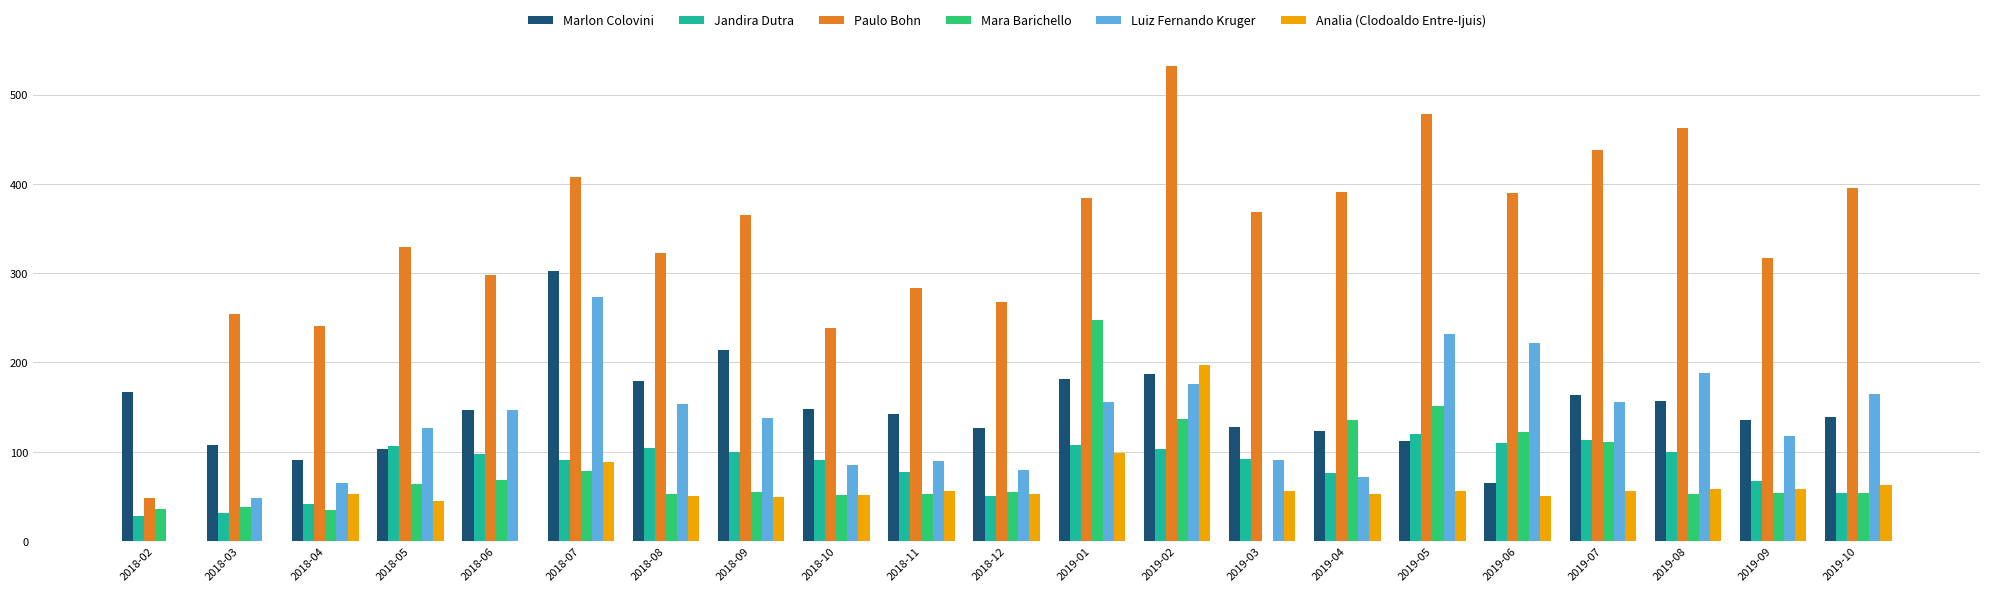

What is the highest value of the Analia (Clodoaldo Entre-Ijuis) series?

197.1